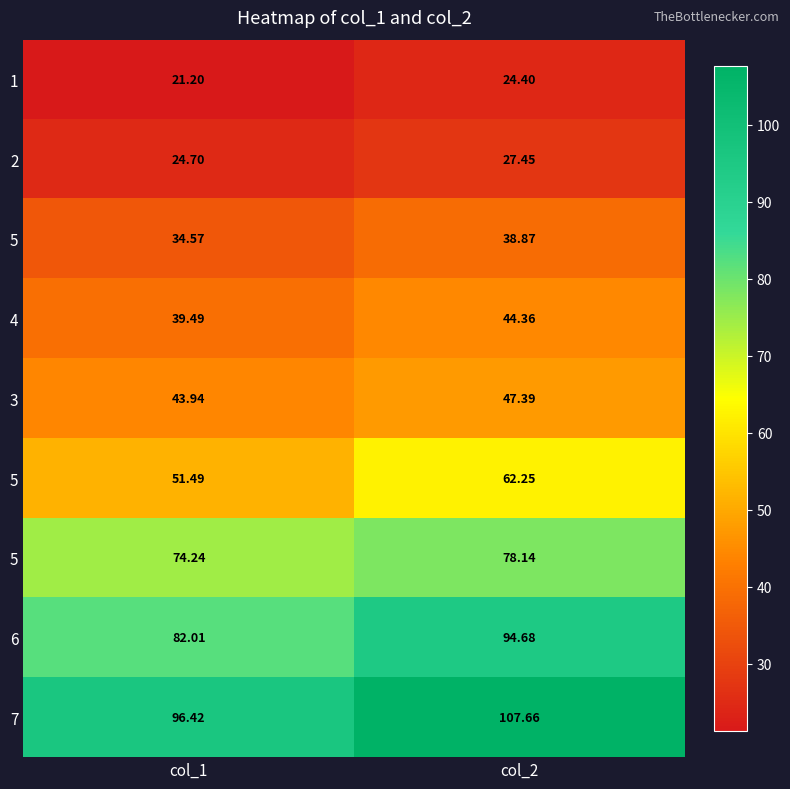

How many series are shown in this chart?

9